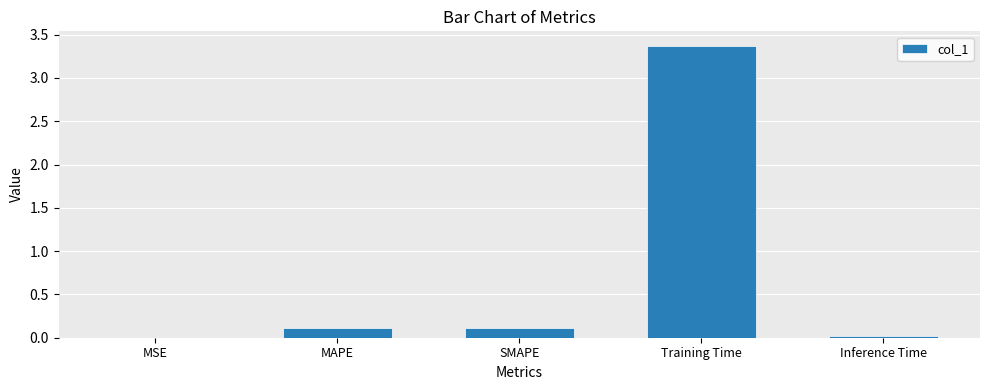

What is the sum of all values?

3.6